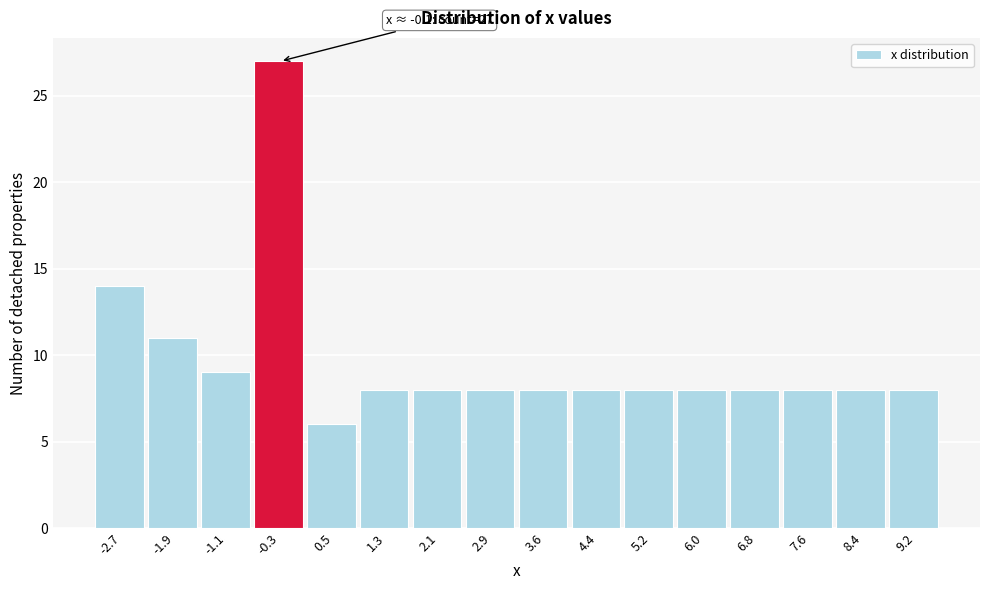

Reading left to right, extract all data points from this chart.

-2.7=14	-1.9=11	-1.1=9	-0.3=27	0.5=6	1.3=8	2.1=8	2.9=8	3.6=8	4.4=8	5.2=8	6.0=8	6.8=8	7.6=8	8.4=8	9.2=8